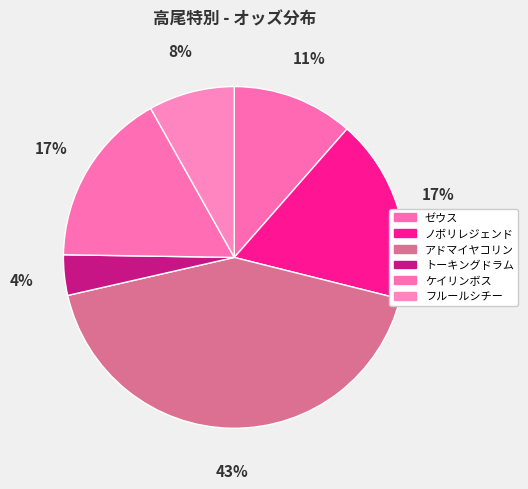

Count the number of slices in the pie.

6